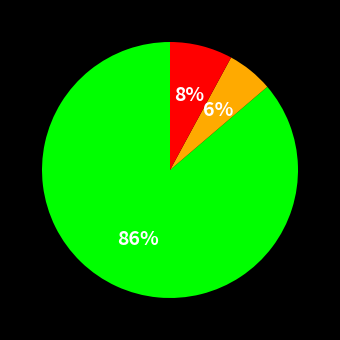

To the nearest percent, what is the average slice percentage?

33%